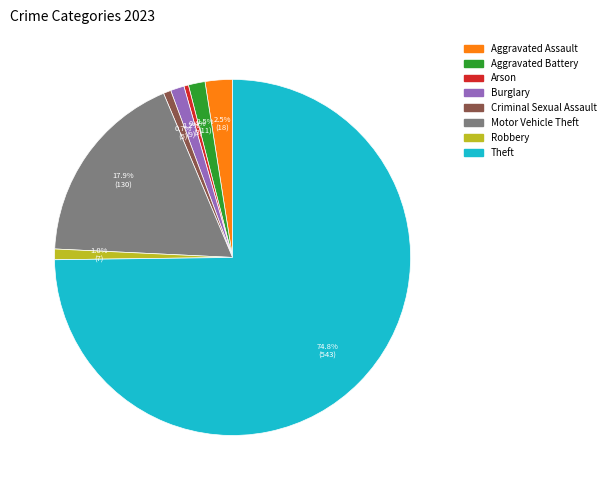

The Theft slice represents 85% of the pie. True or false?

False